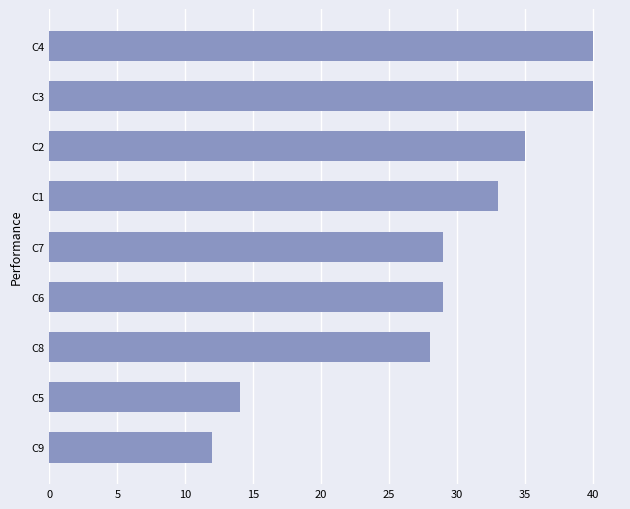

How many series are shown in this chart?

1